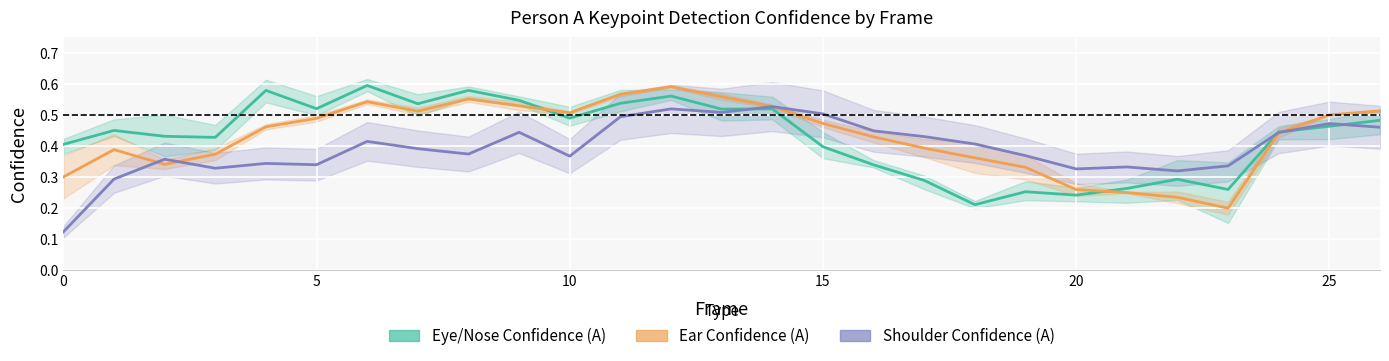

Reading left to right, list all the values displayed in this chart.

Eye/Nose Confidence (A): 0.4	0.5	0.4	0.4	0.6	0.5	0.6	0.5	0.6	0.5	0.5	0.5	0.6	0.5	0.5	0.4	0.3	0.3	0.2	0.3	0.2	0.3	0.3	0.3	0.4	0.5	0.5
Ear Confidence (A): 0.3	0.4	0.3	0.4	0.5	0.5	0.5	0.5	0.6	0.5	0.5	0.6	0.6	0.6	0.5	0.5	0.4	0.4	0.4	0.3	0.3	0.3	0.2	0.2	0.4	0.5	0.5
Shoulder Confidence (A): 0.1	0.3	0.4	0.3	0.3	0.3	0.4	0.4	0.4	0.4	0.4	0.5	0.5	0.5	0.5	0.5	0.4	0.4	0.4	0.4	0.3	0.3	0.3	0.3	0.4	0.5	0.5